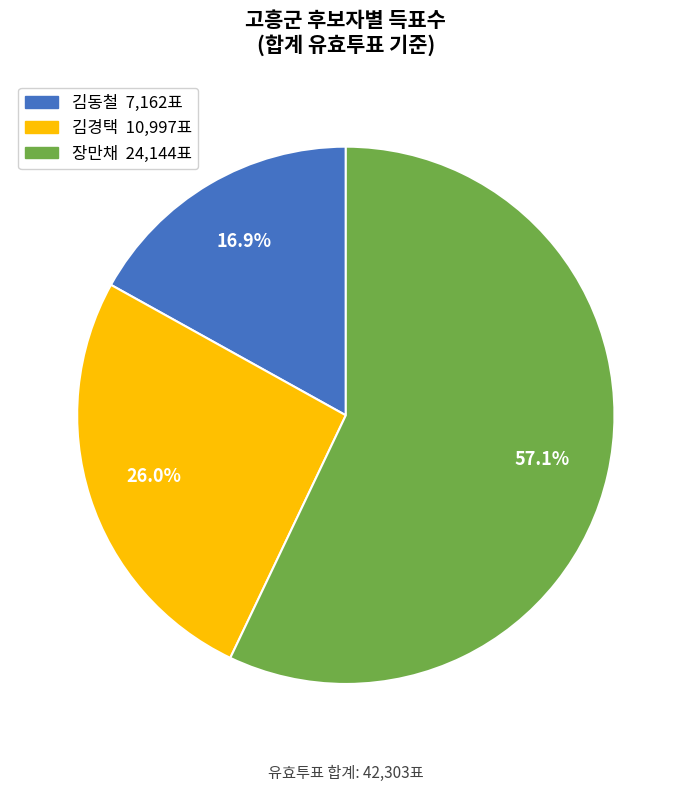

To the nearest percent, what is the difference between the largest and smallest slice percentages?

40%